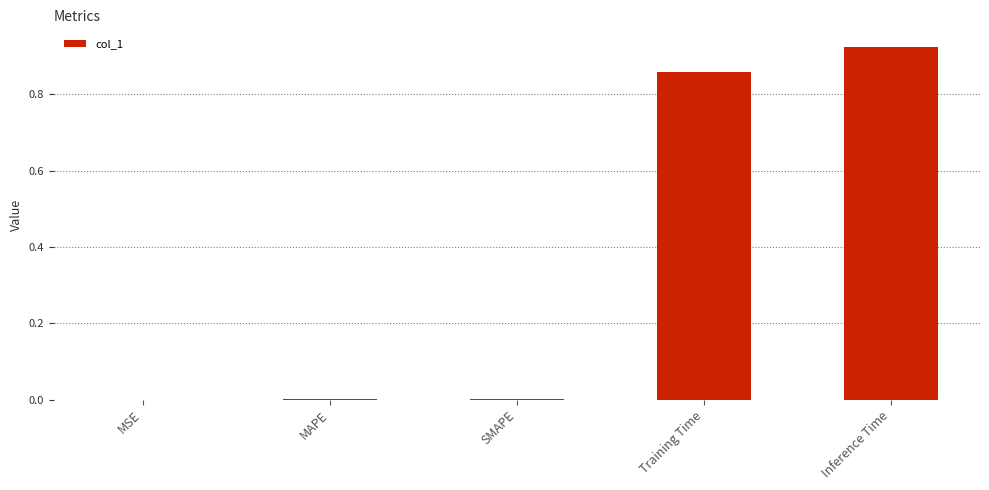

Is it true that the value at Inference Time is 1.5?

False